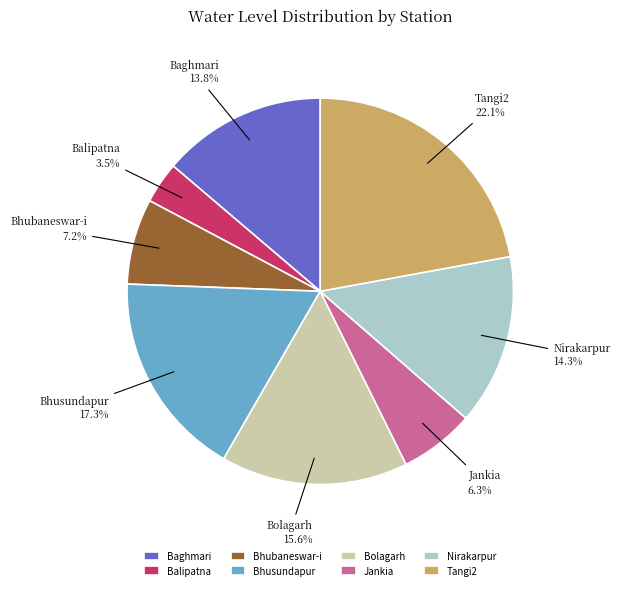

Is it true that Balipatna is 11% of the pie?

False